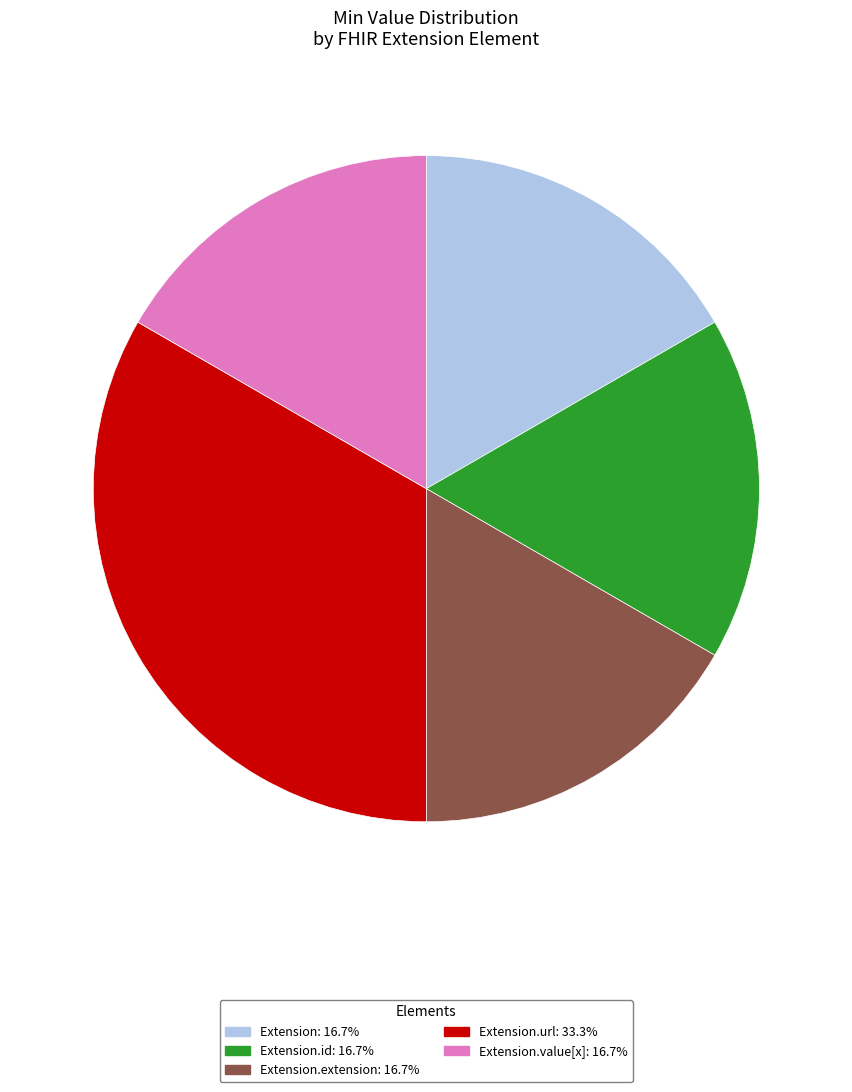

How many slices are in this pie chart?

5